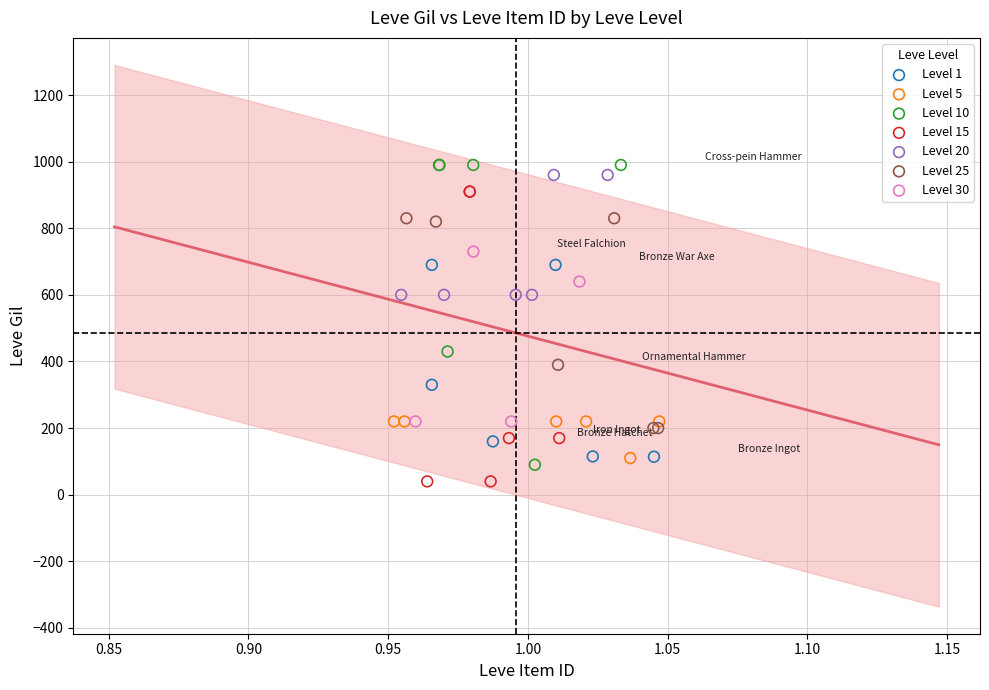

Which series contains the lowest Y value?

Level 15